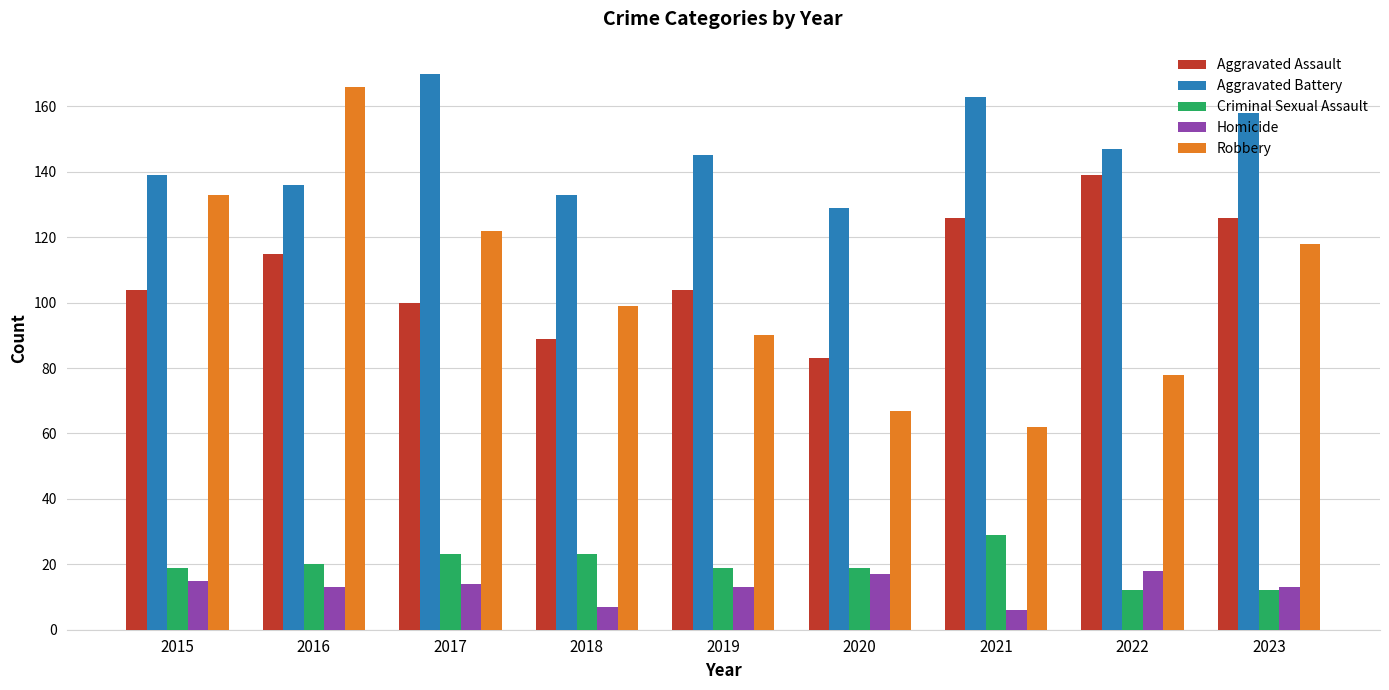

What is the value of the Robbery bar at the 3rd from the left?

122